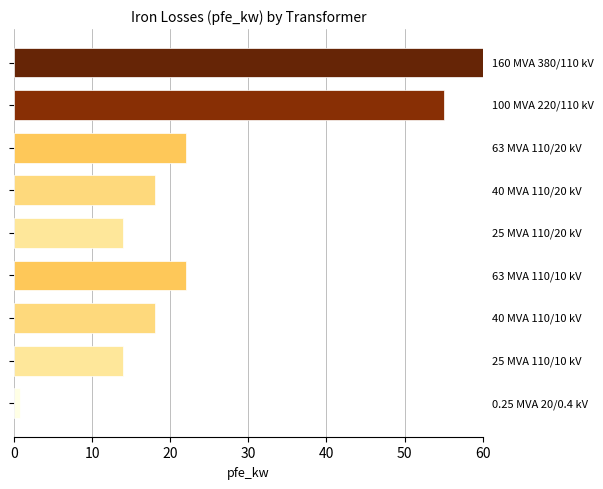

What is the difference between the maximum and minimum values?

59.2